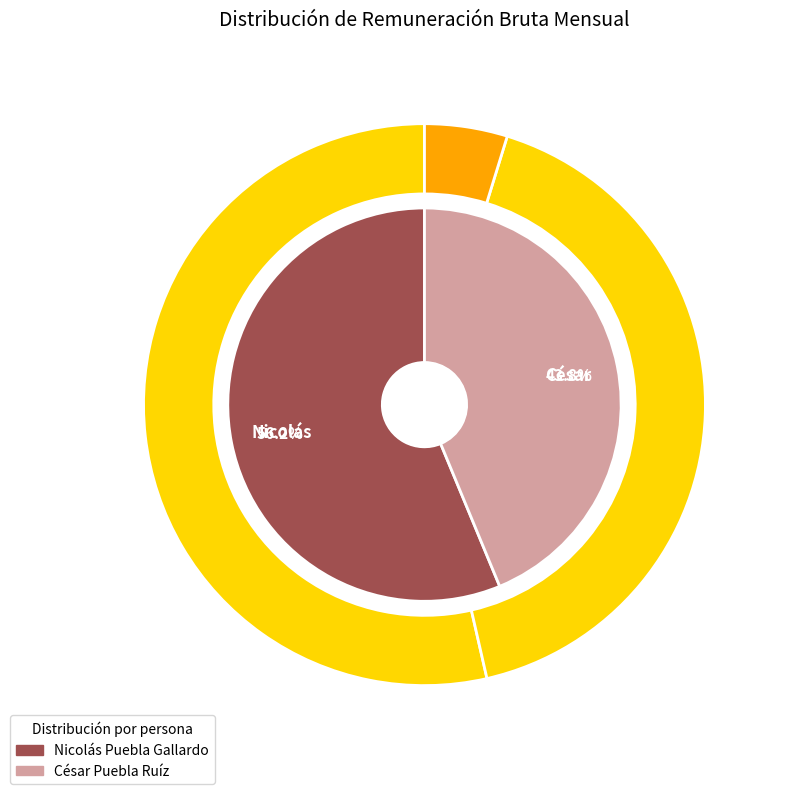

The César slice represents 31% of the pie. True or false?

False